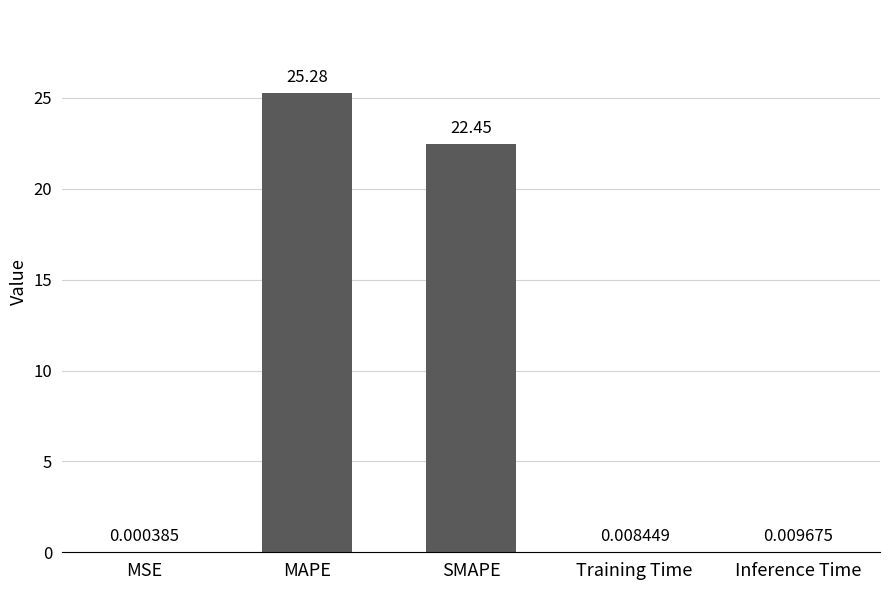

Where is the data nearest to the value 12?

SMAPE